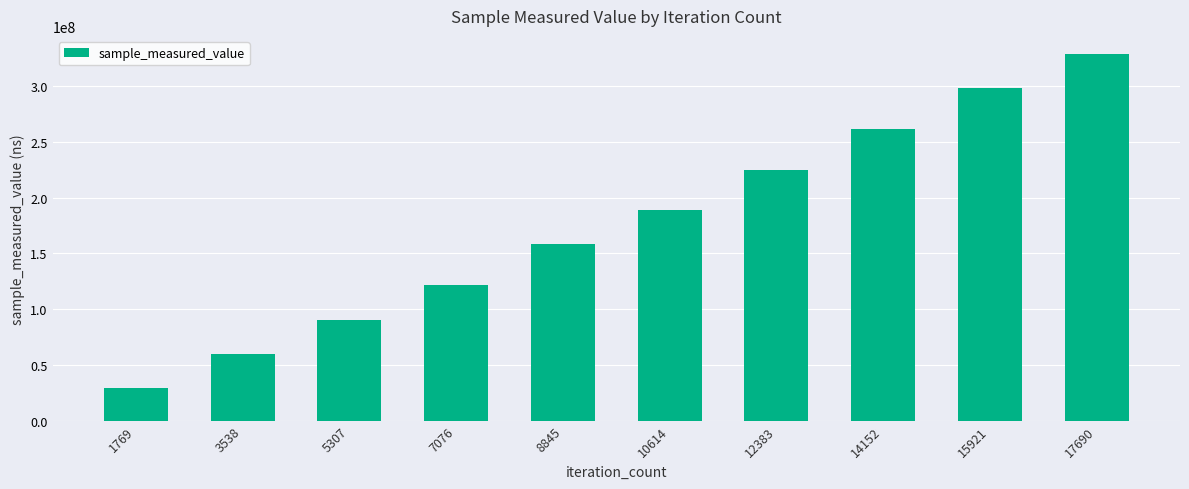

Reading right to left, what are all the values shown in this chart?

328690364	298277385	261948012	225224388	189068624	158568545	121972924	90065101	59517425	29553199